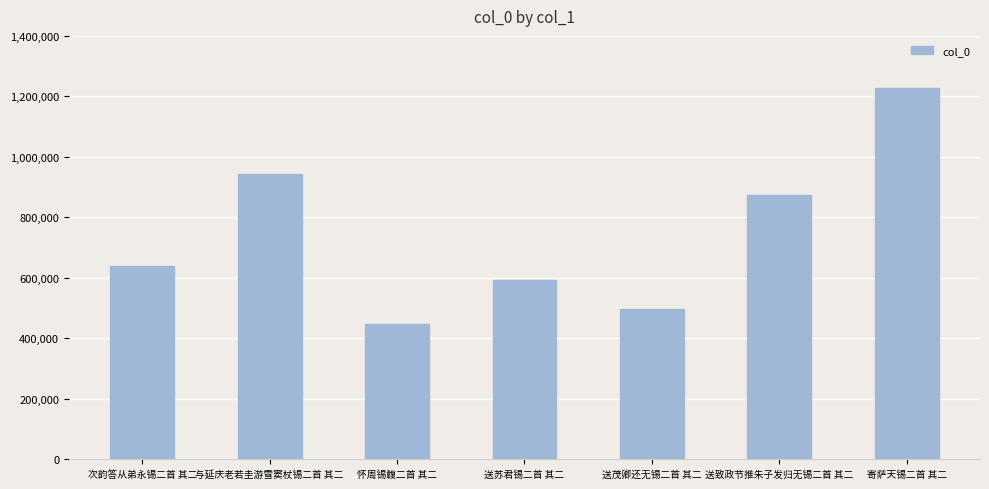

What is the label of the 5th bar from the left?

送茂卿还无锡二首 其二